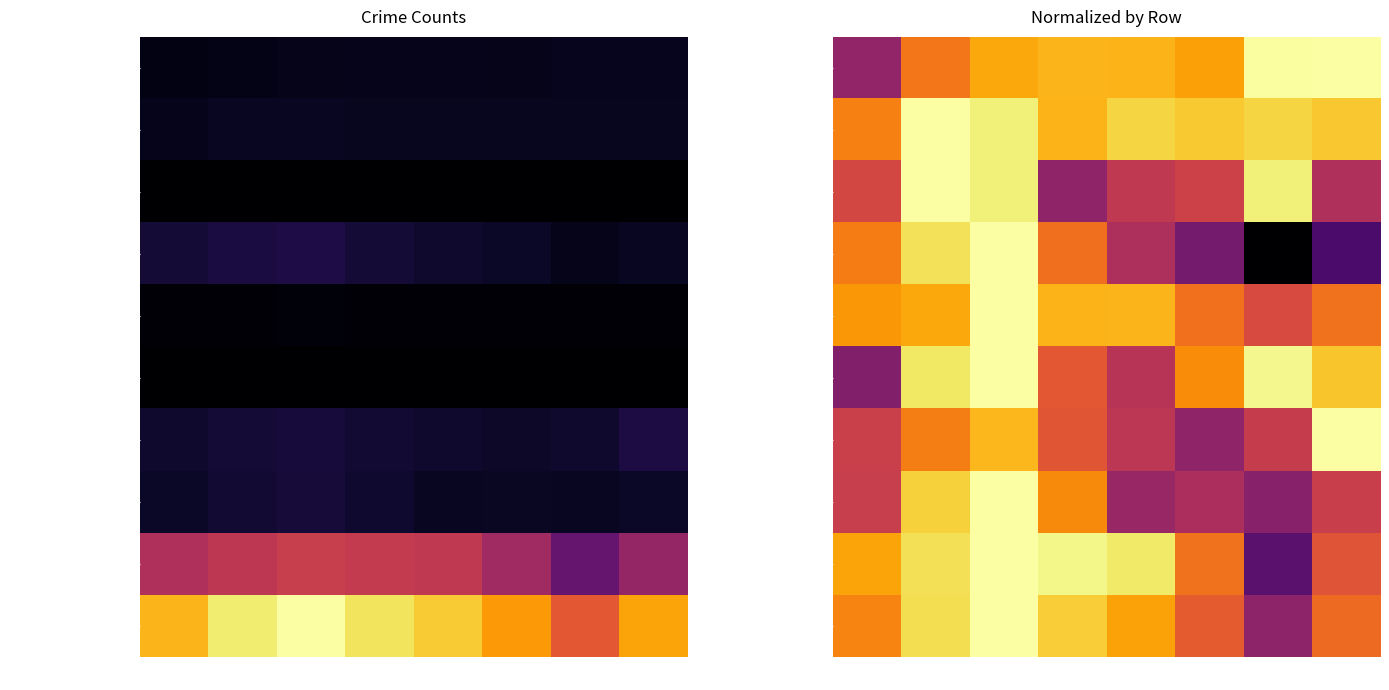

What is the difference between the second highest and second lowest values in the Homicide series?

0.3